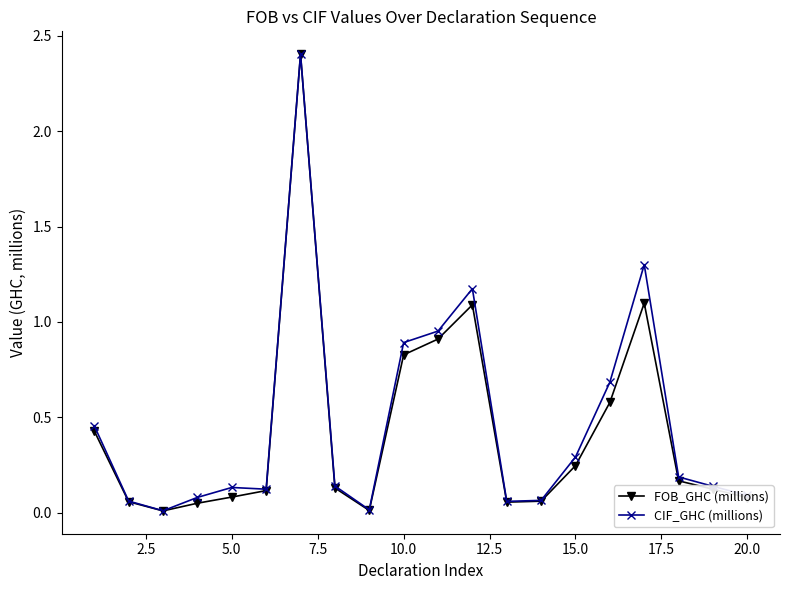

How many categories are shown in the chart?

20